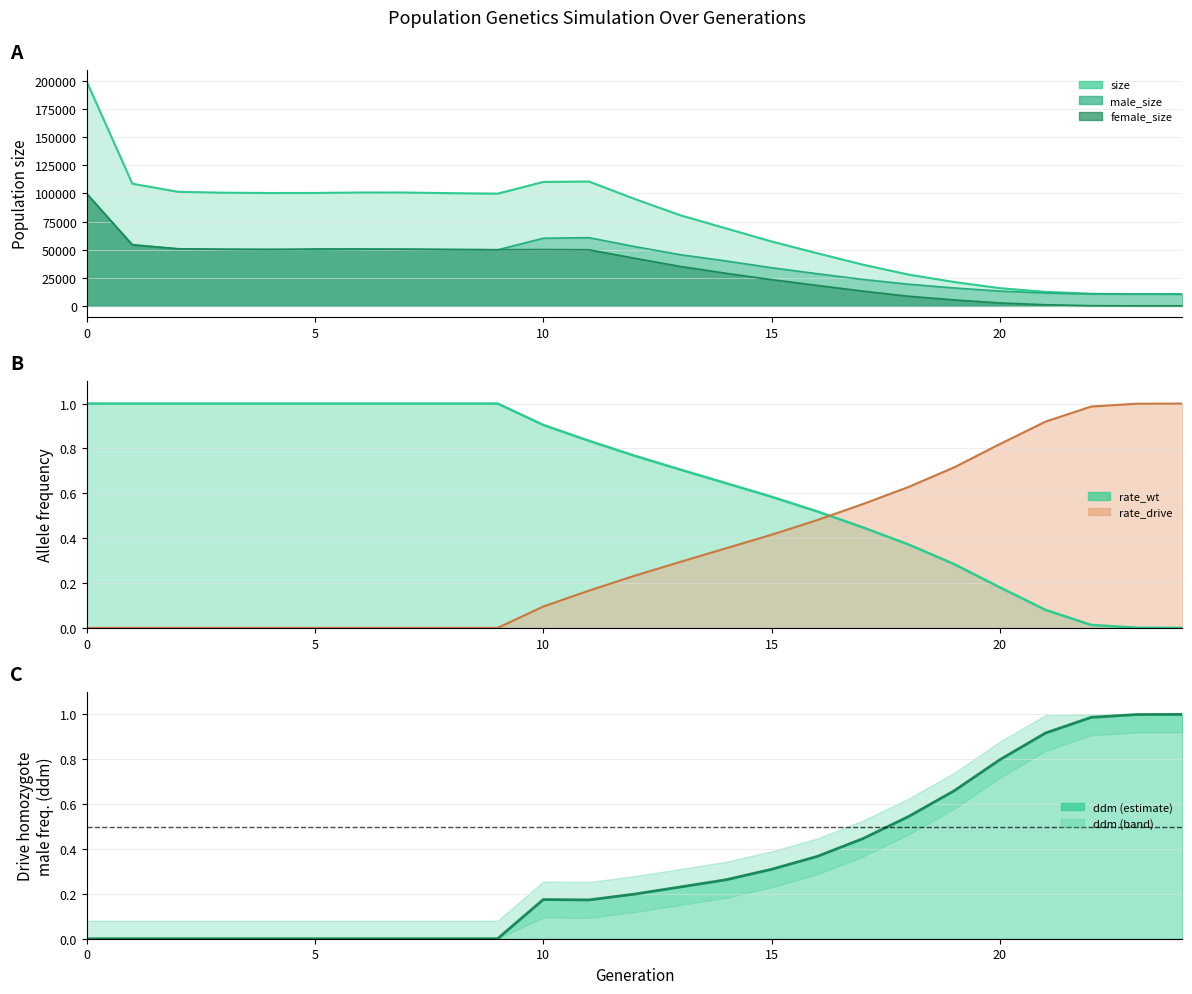

At how many categories does at least one series exceed 0?

25